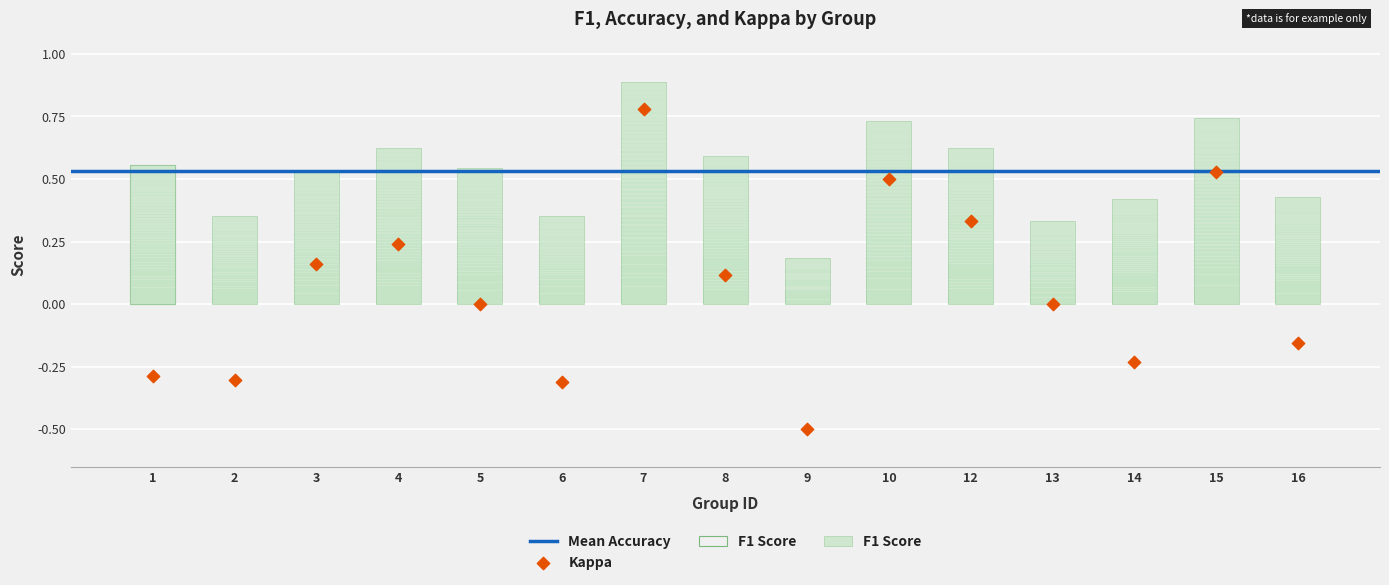

Which series contains the lowest Y value?

kappa